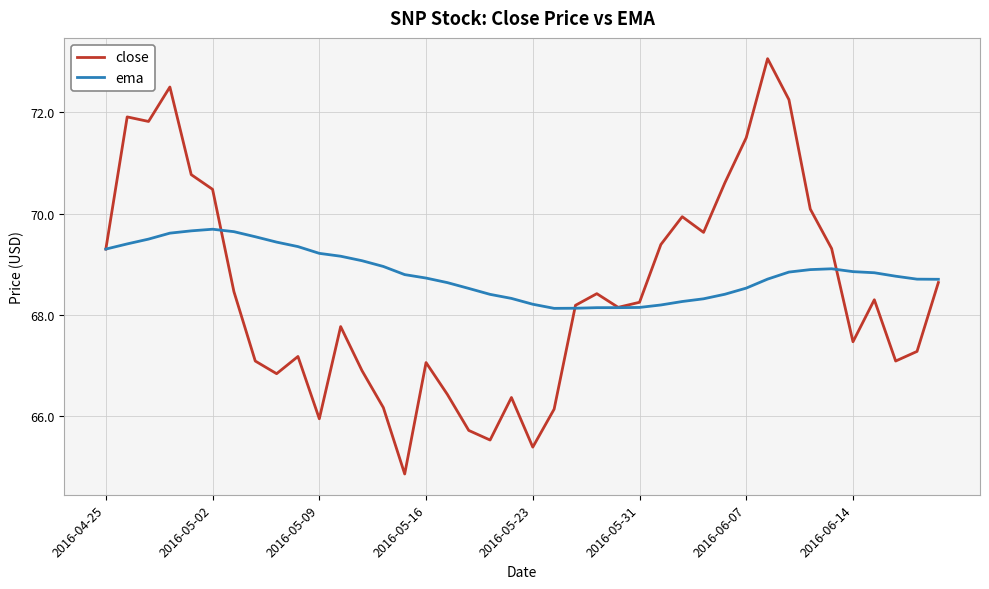

Rank the series by their average value, from highest to lowest.

ema, close